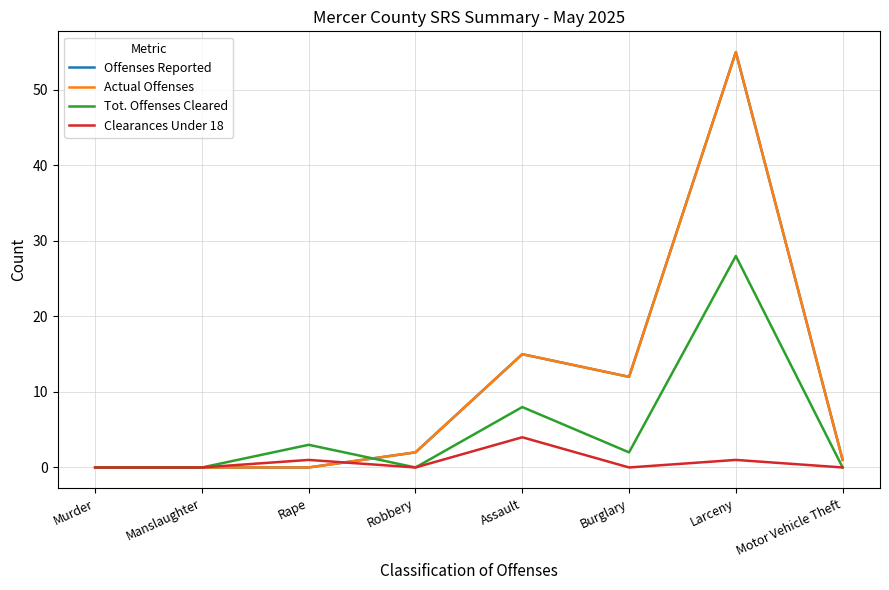

Does the chart display data point markers on the line(s)?

No